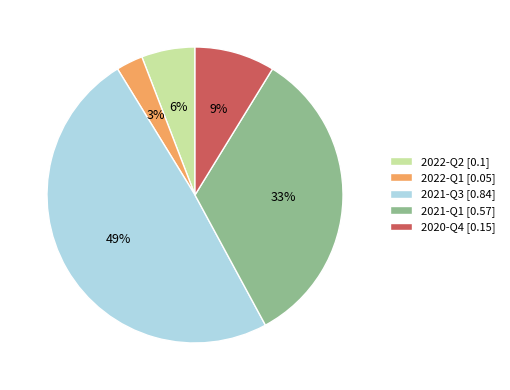

True or false: 2021-Q1 [0.57] accounts for 25% of the total.

False